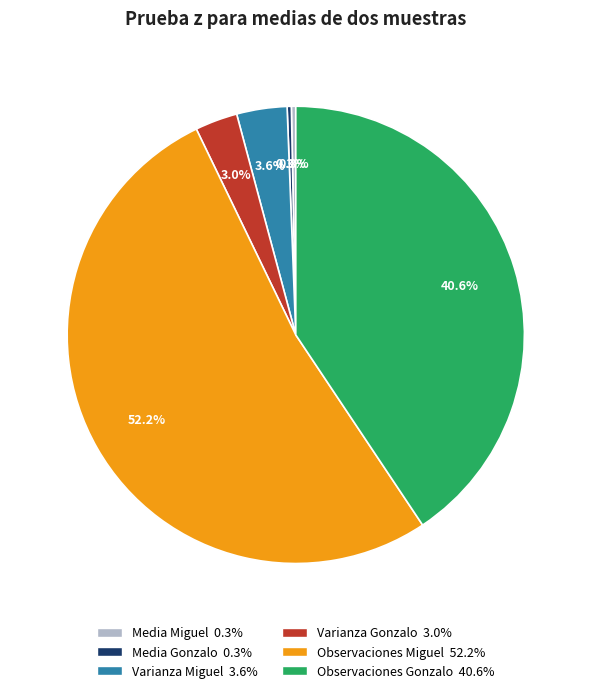

What is the majority slice?

Observaciones Miguel